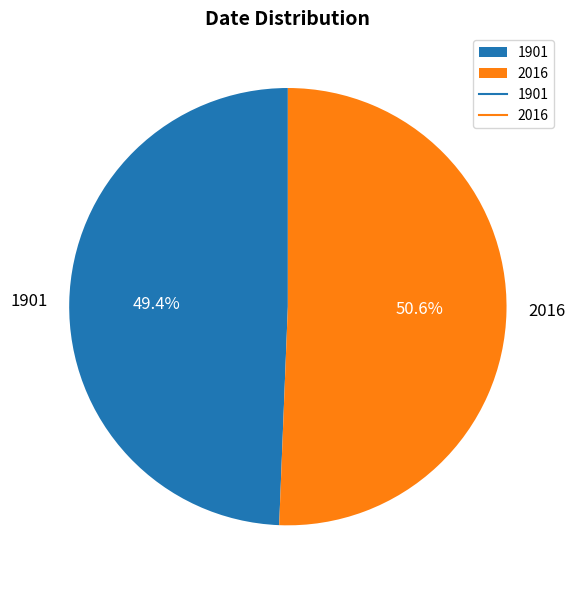

Is there any slice that represents more than half of the pie?

Yes